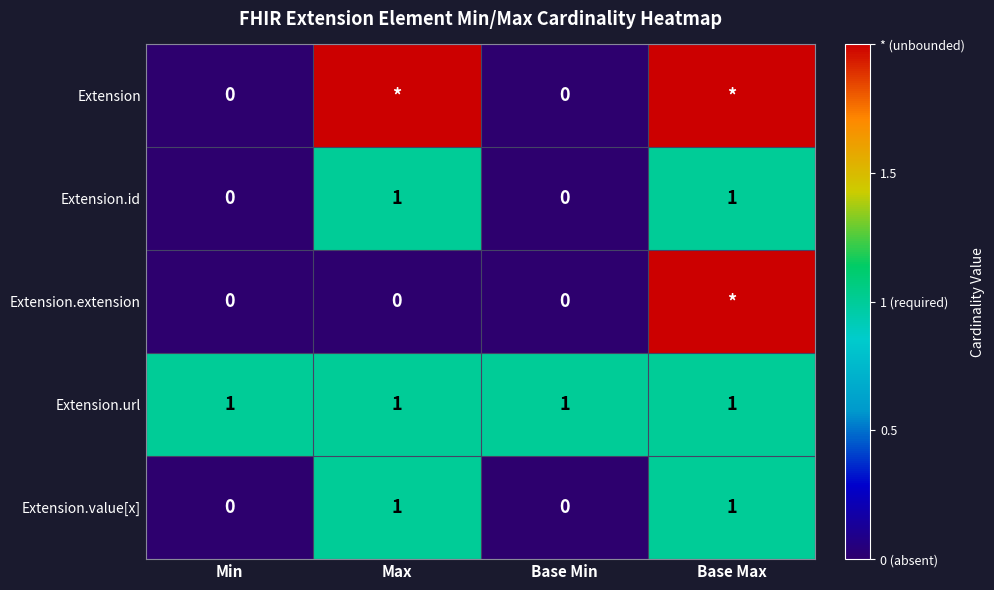

How many series are shown in this chart?

5